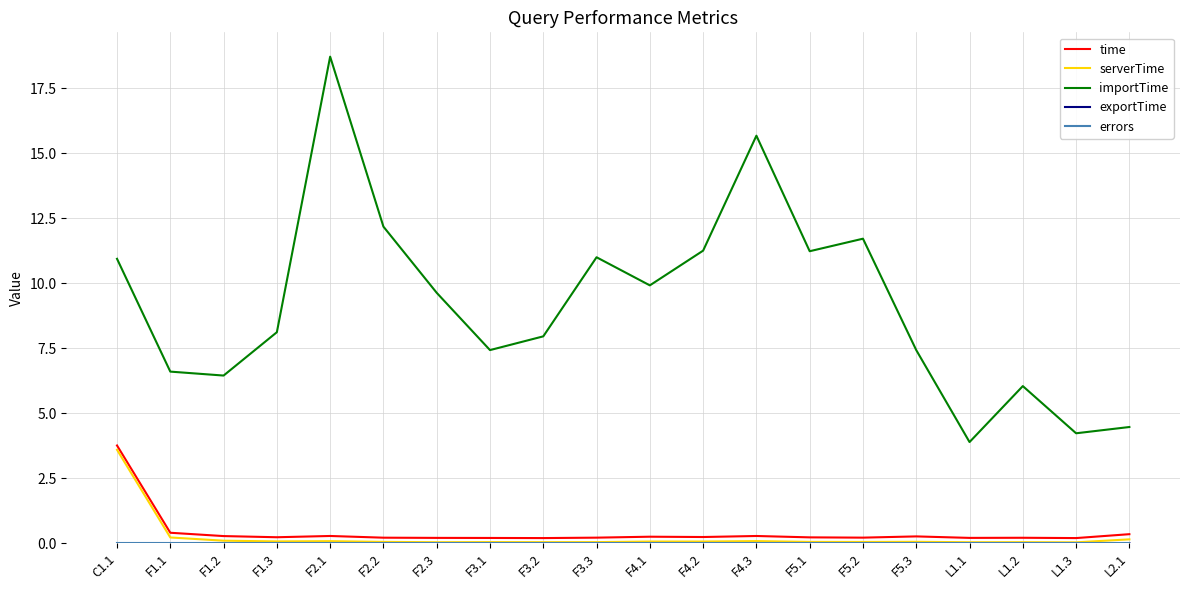

Is it true that importTime equals 2.5 at L2.1?

False